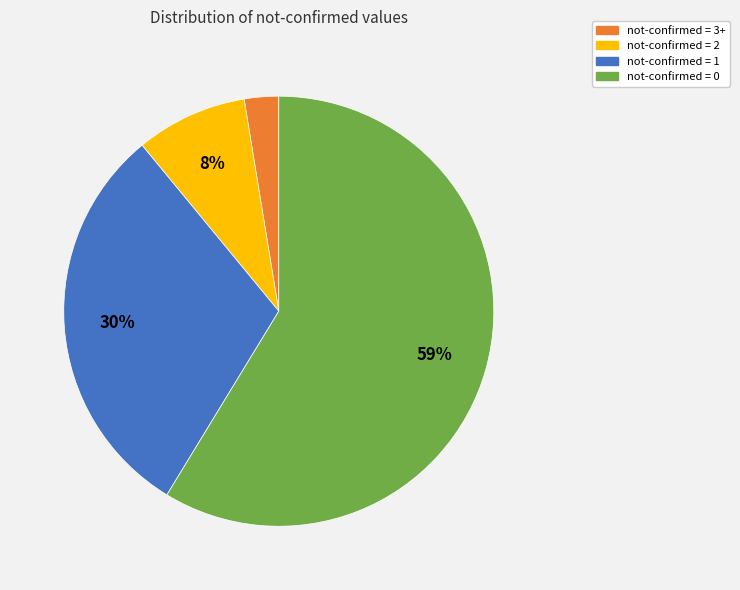

How many segments does this pie chart have?

4